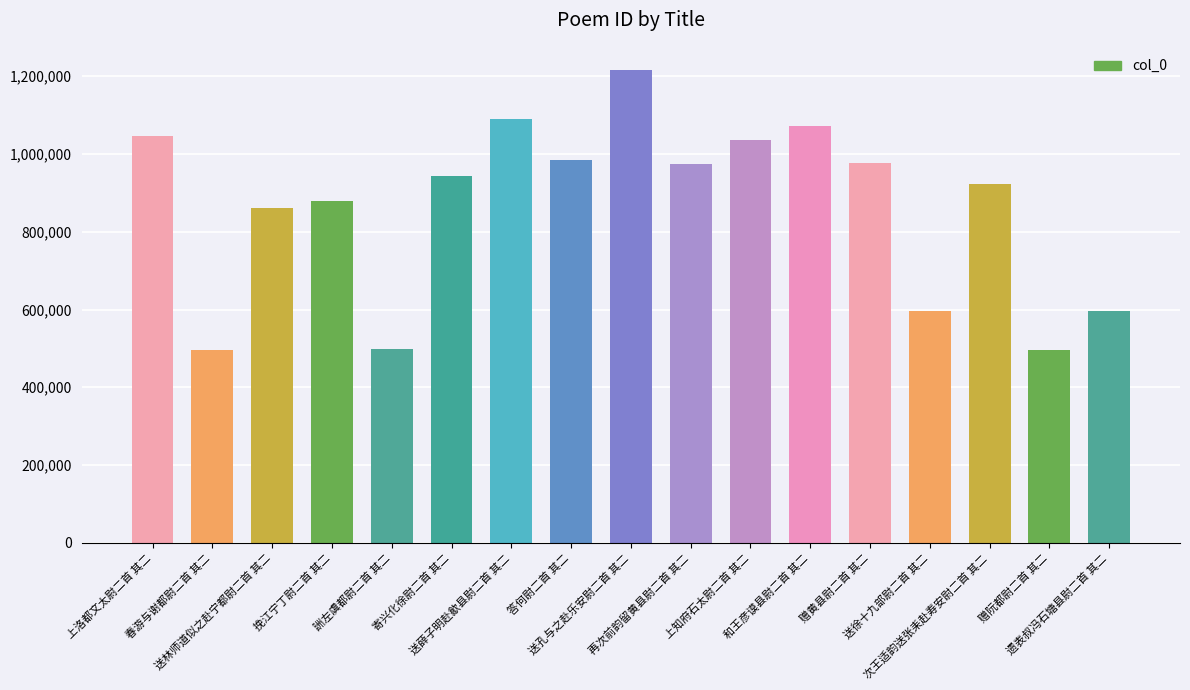

True or false: the data shows 943500 at 寄兴化徐尉二首 其二.

True